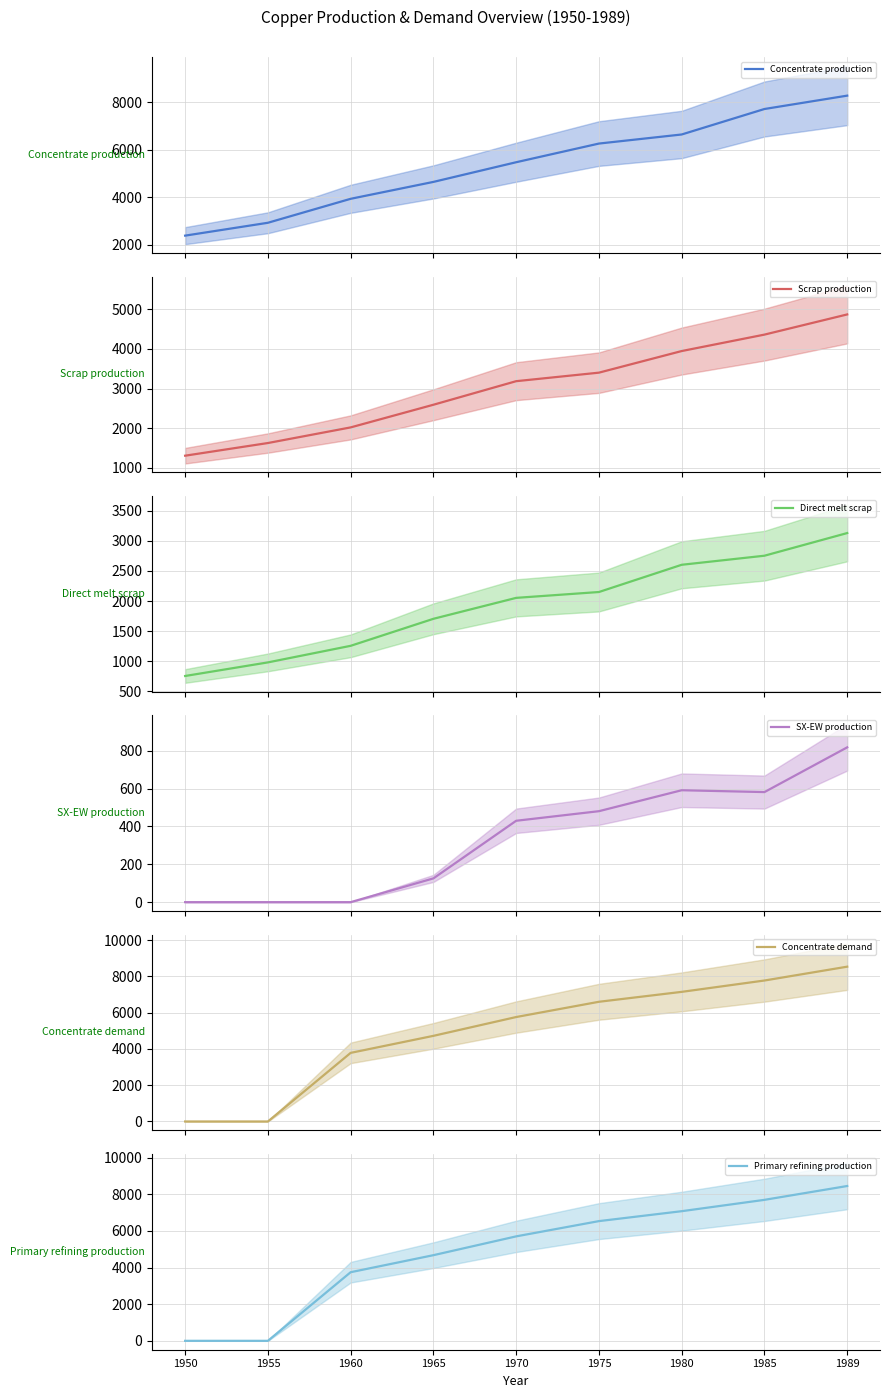

Rank the series by their maximum value, from lowest to highest.

SX-EW production, Direct melt scrap, Scrap production, Concentrate production, Primary refining production, Concentrate demand